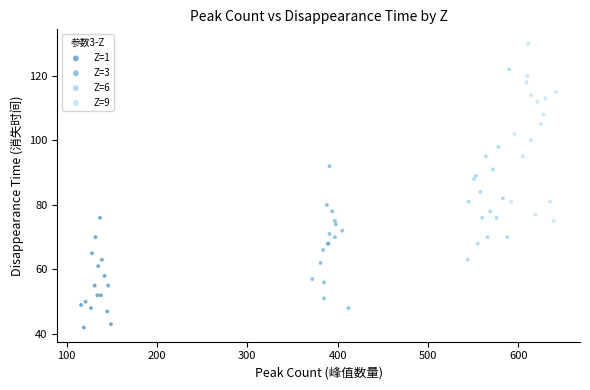

Which series reaches the maximum Y coordinate?

Z=9